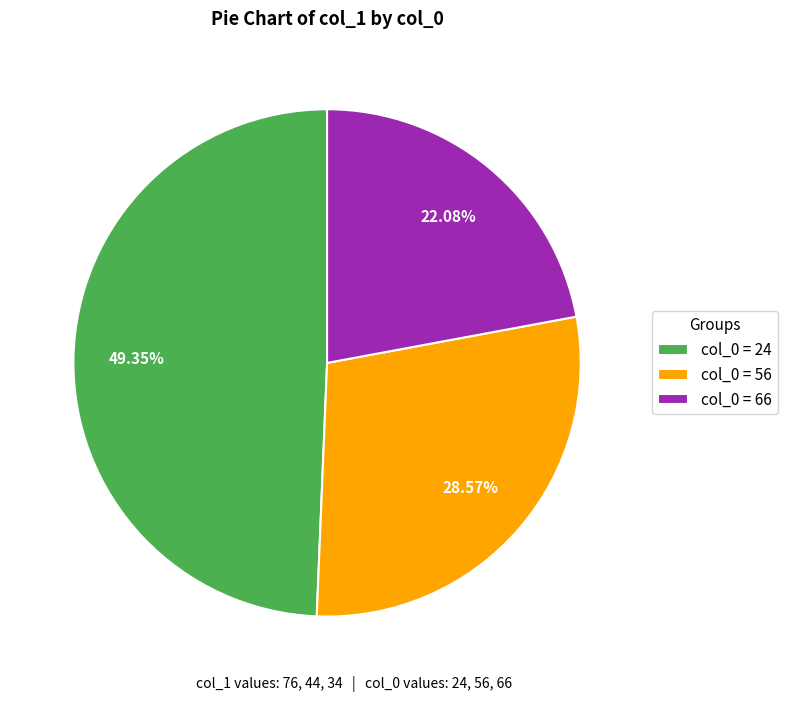

Approximately how many times larger is the value at col_0 = 56 compared to col_0 = 66?

1.3